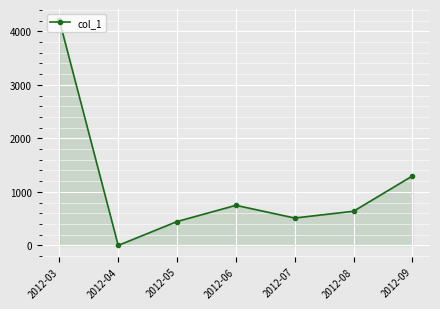

Is it true that the value at 2012-08 is 839.1?

False